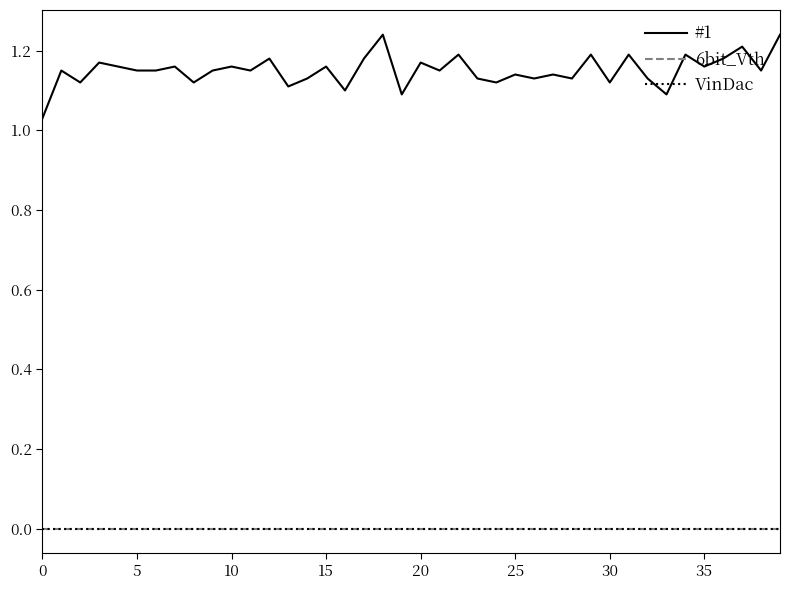

At how many categories does at least one series exceed 0?

40